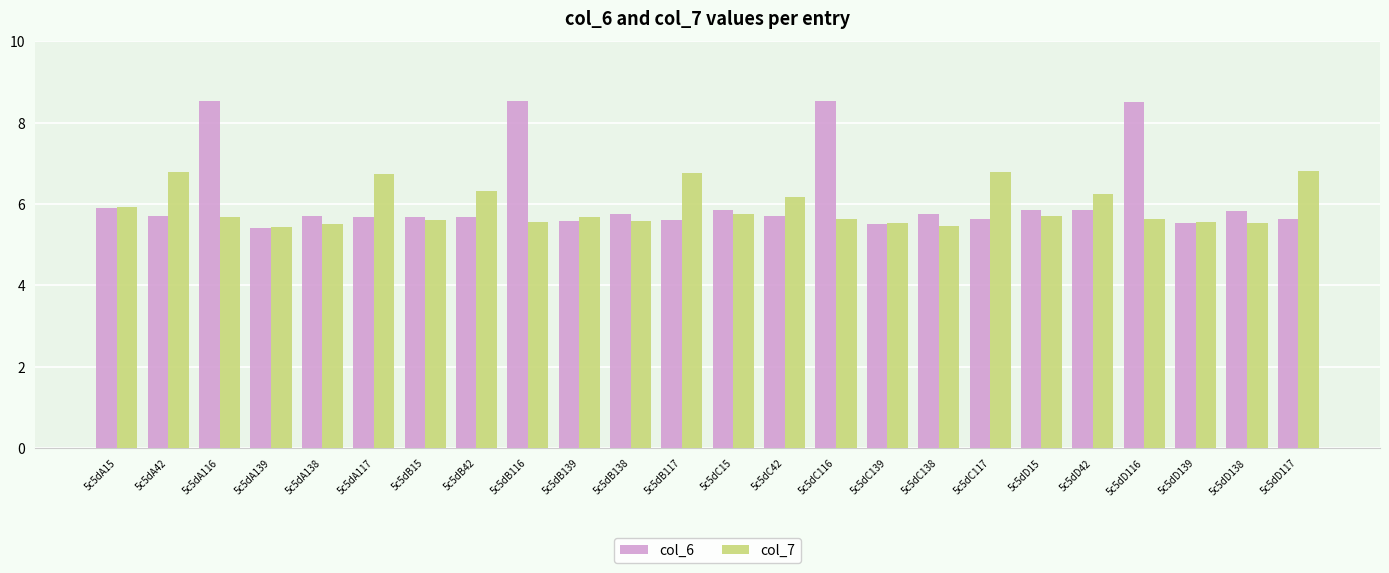

What is the difference between the maximum and minimum values in the col_6 series?

3.1